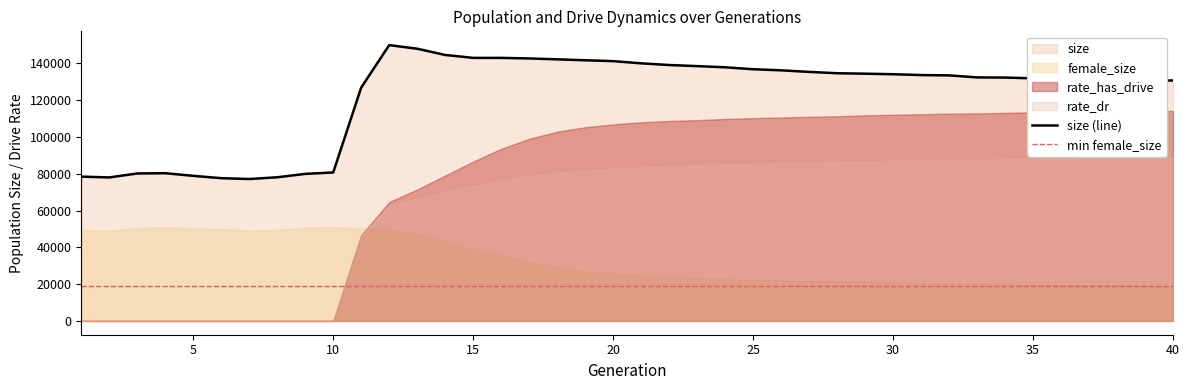

How many values in rate_dr are above zero?

30